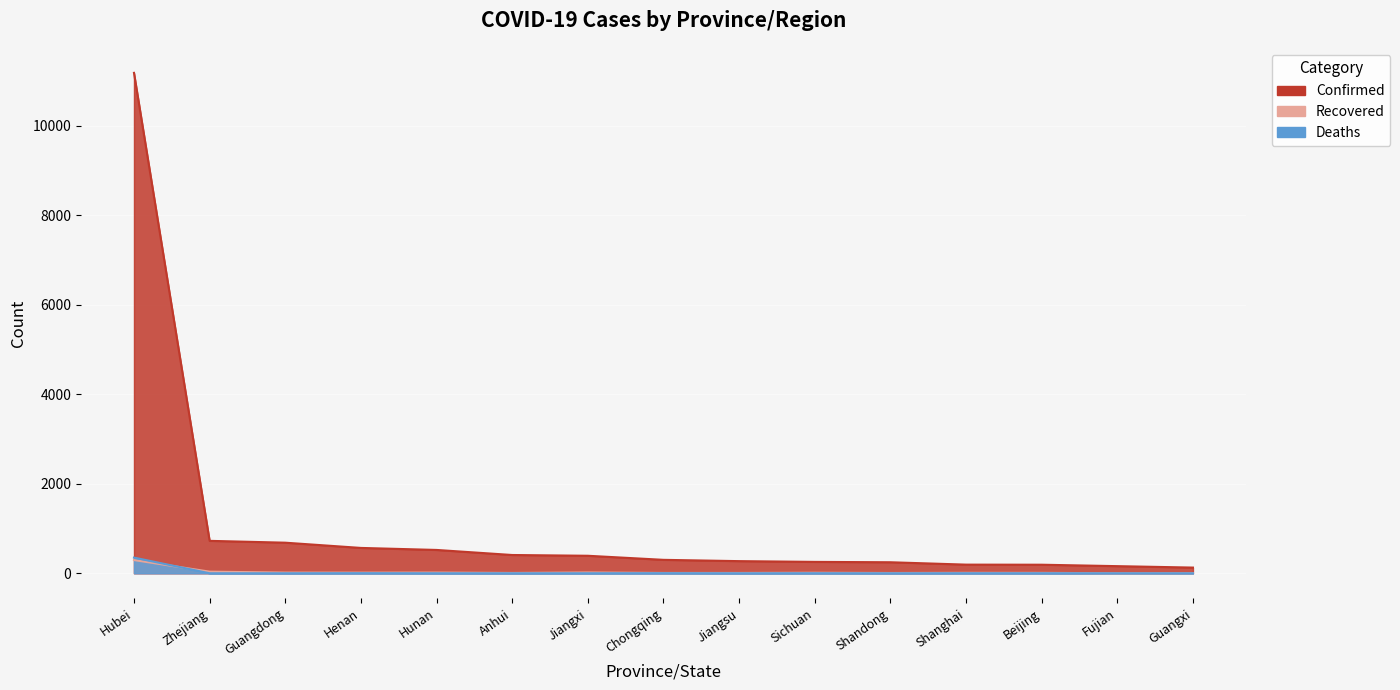

Reading right to left, what are all the values shown in this chart?

Confirmed: Guangxi=127	Fujian=159	Beijing=191	Shanghai=193	Shandong=246	Sichuan=254	Jiangsu=271	Chongqing=300	Jiangxi=391	Anhui=408	Hunan=521	Henan=566	Guangdong=683	Zhejiang=724	Hubei=11177
Recovered: Guangxi=2	Fujian=0	Beijing=9	Shanghai=10	Shandong=6	Sichuan=12	Jiangsu=7	Chongqing=7	Jiangxi=18	Anhui=7	Hunan=16	Henan=14	Guangdong=15	Zhejiang=36	Hubei=295
Deaths: Guangxi=0	Fujian=0	Beijing=1	Shanghai=1	Shandong=0	Sichuan=1	Jiangsu=0	Chongqing=2	Jiangxi=0	Anhui=0	Hunan=0	Henan=2	Guangdong=0	Zhejiang=0	Hubei=350